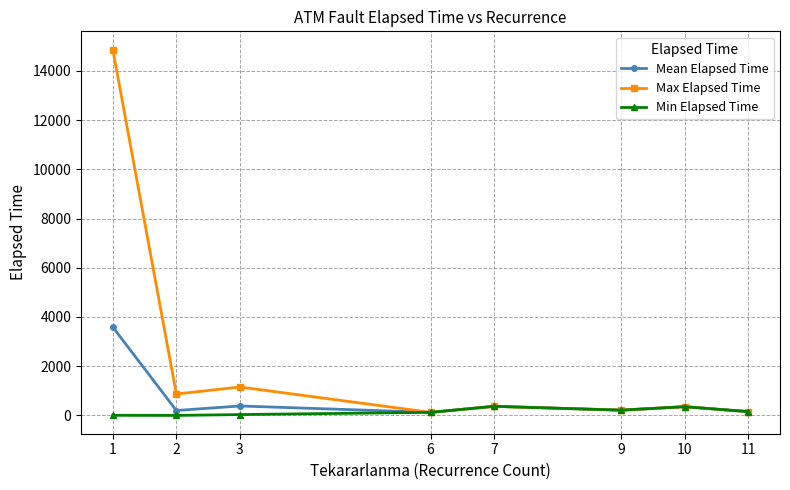

What is the total value across all series at 2?

1070.0